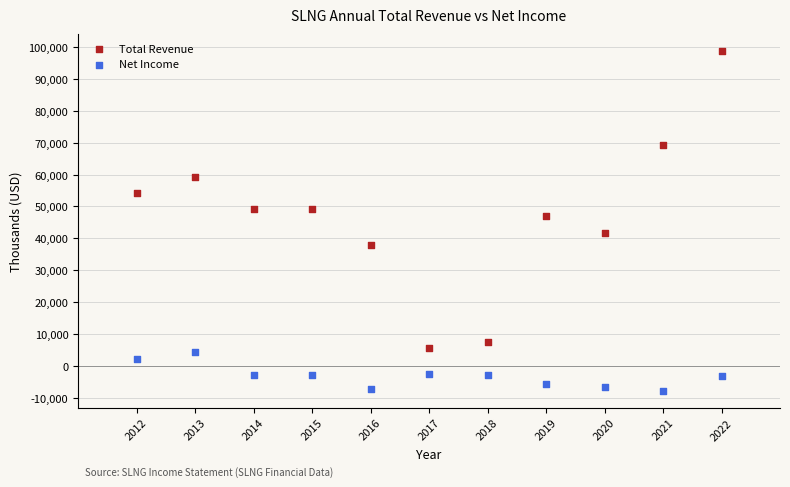

Which series reaches the minimum Y coordinate?

Net Income